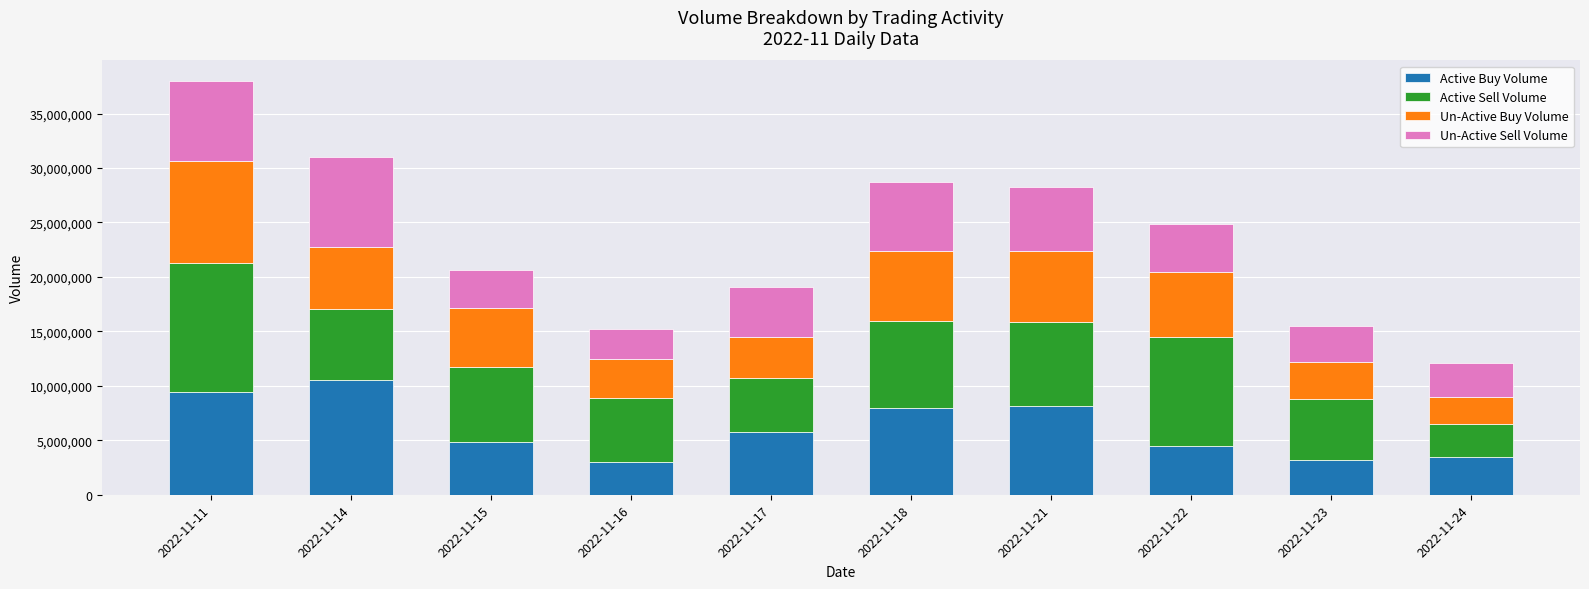

What is the maximum value for Active Buy Volume?

10524285